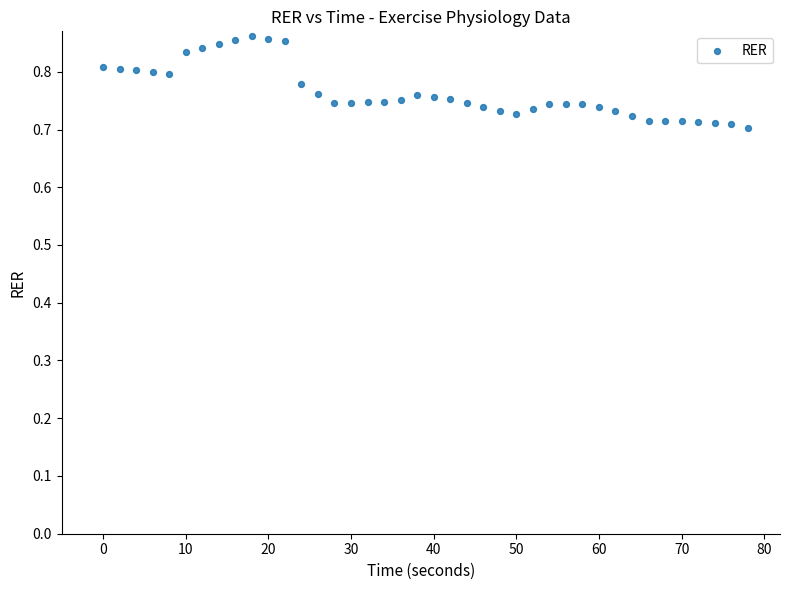

What is the range of X values (max minus min)?

78.0